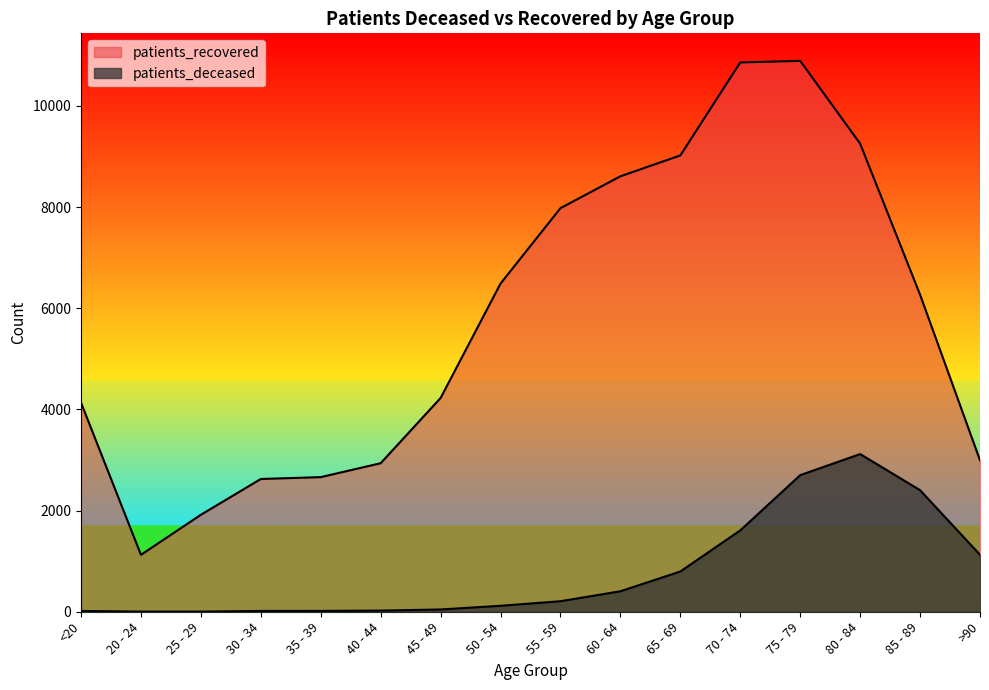

Which series has the largest total across all categories?

patients_recovered